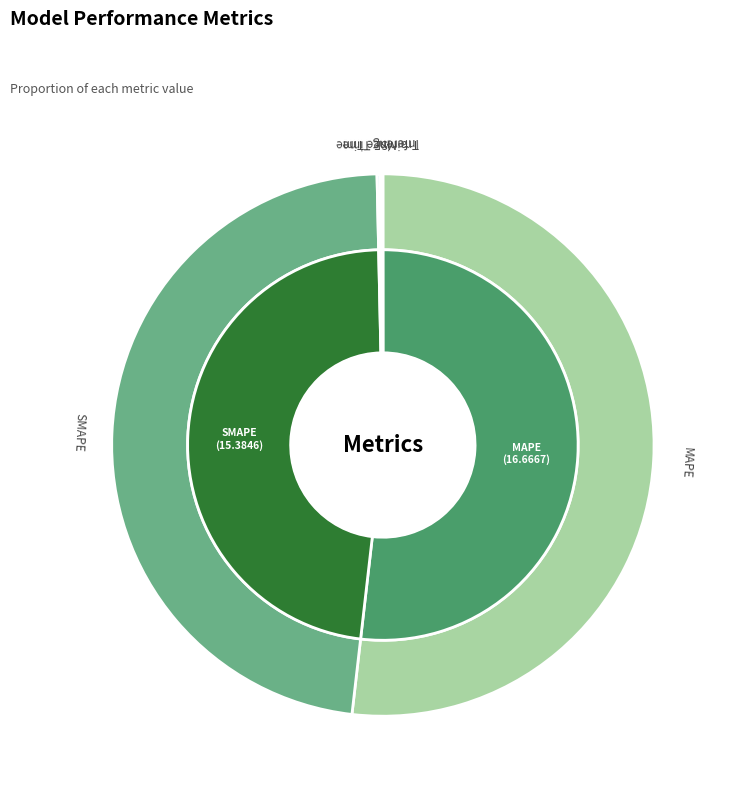

True or false: MAPE accounts for 52% of the total.

True